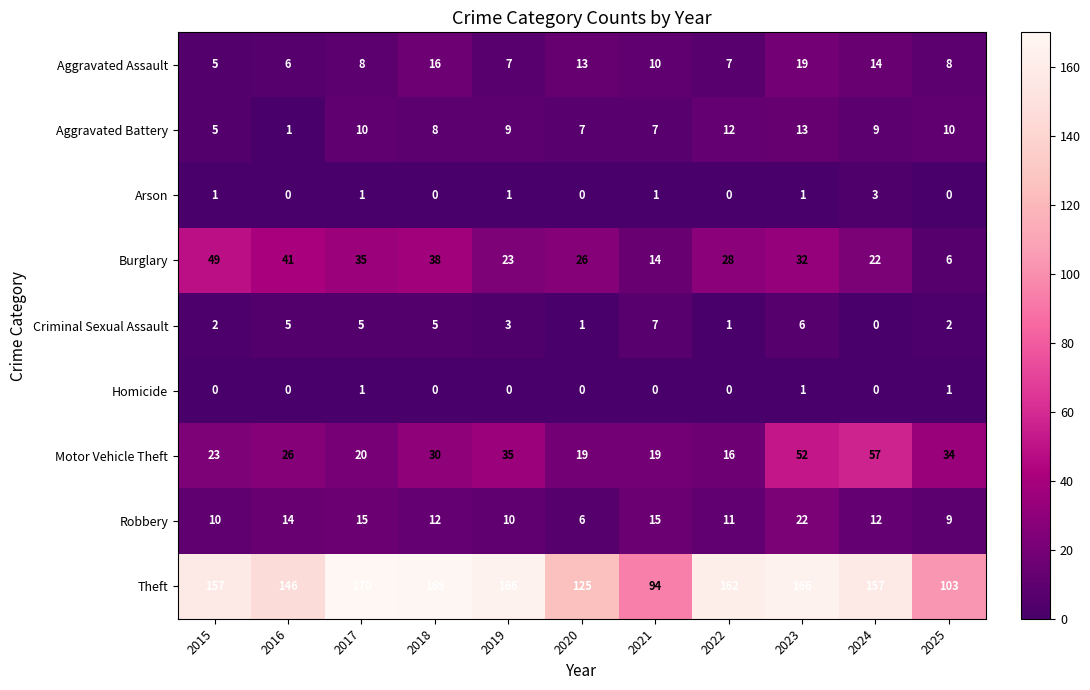

At which label is Robbery closest to 14?

2016